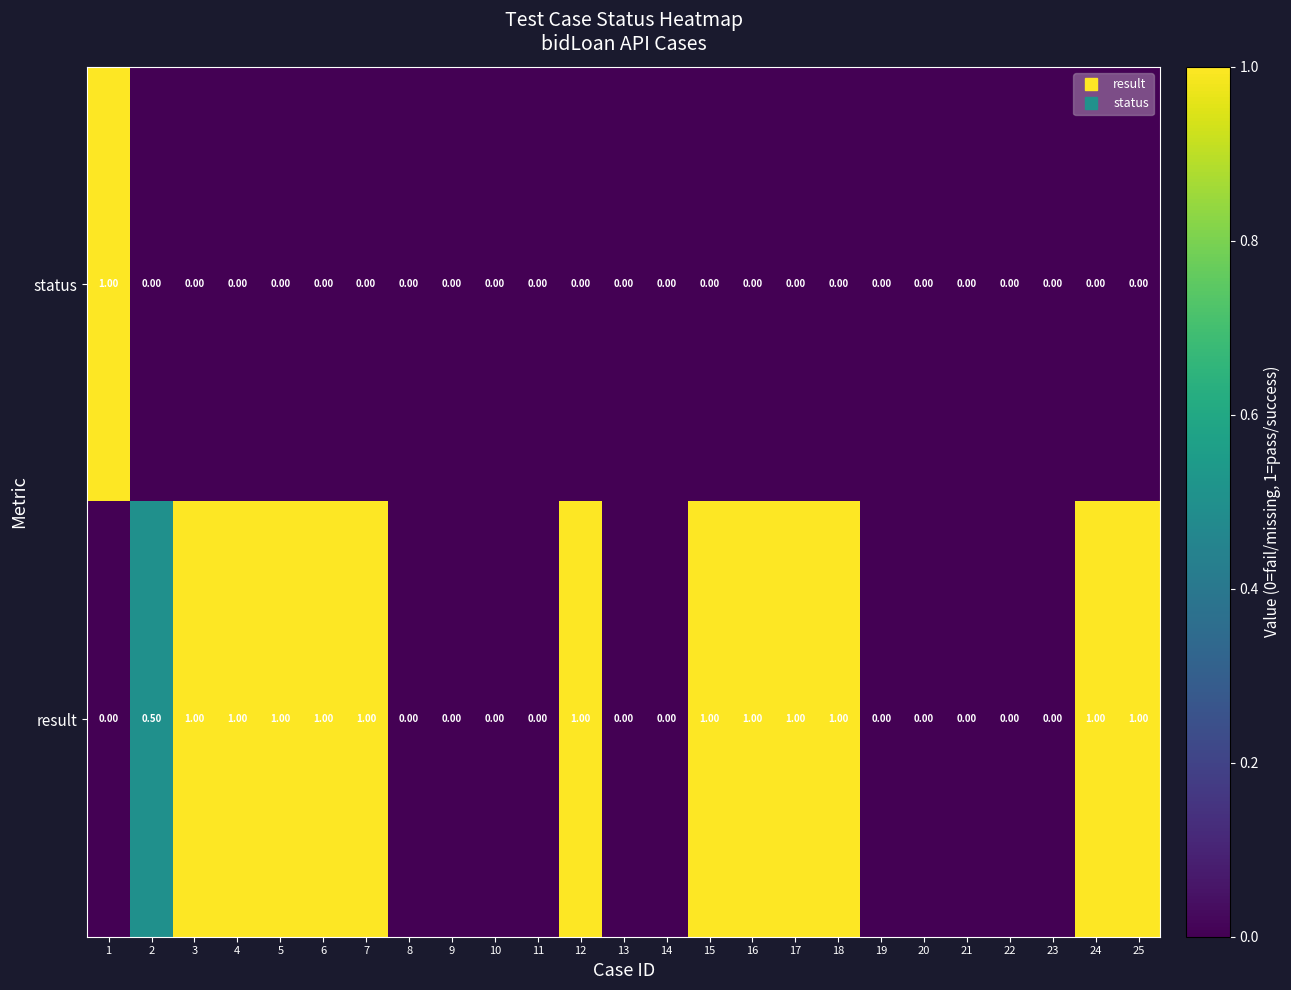

Rank the series by their average value, from lowest to highest.

status, result